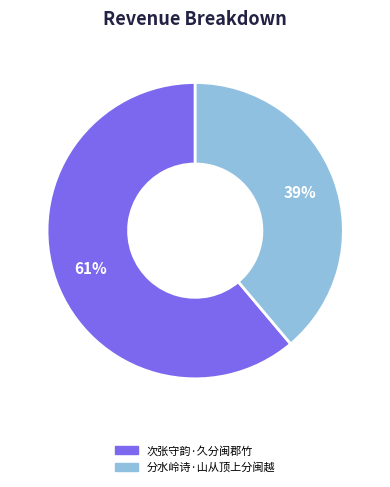

To the nearest percent, what portion does 分水岭诗·山从顶上分闽越 represent?

39%